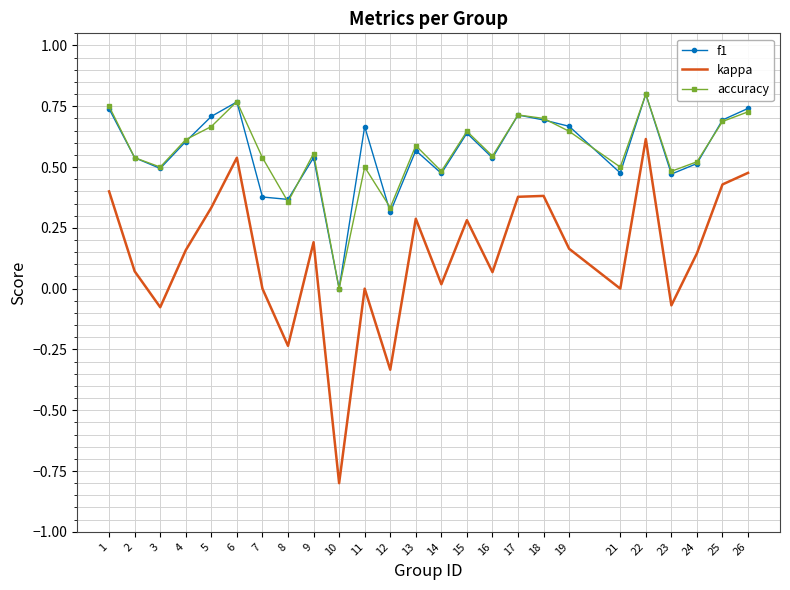

Which category has the lowest value in the f1 series?

10